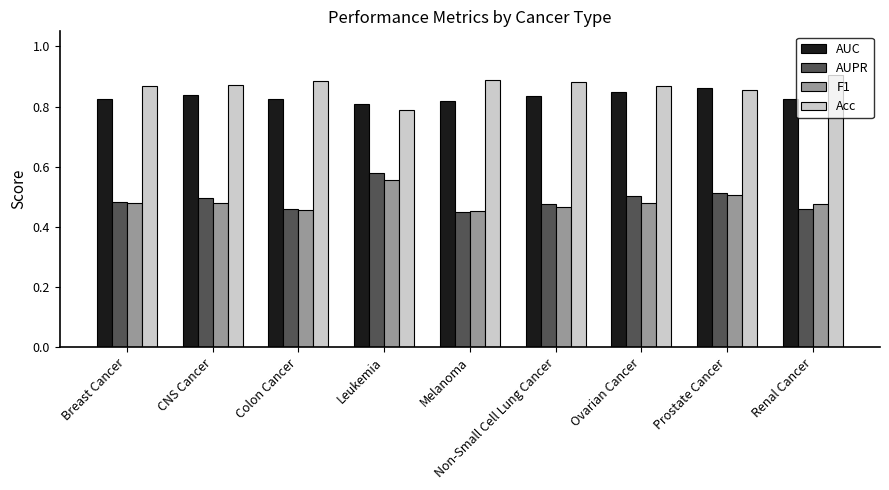

At which label does AUC reach its minimum?

Leukemia